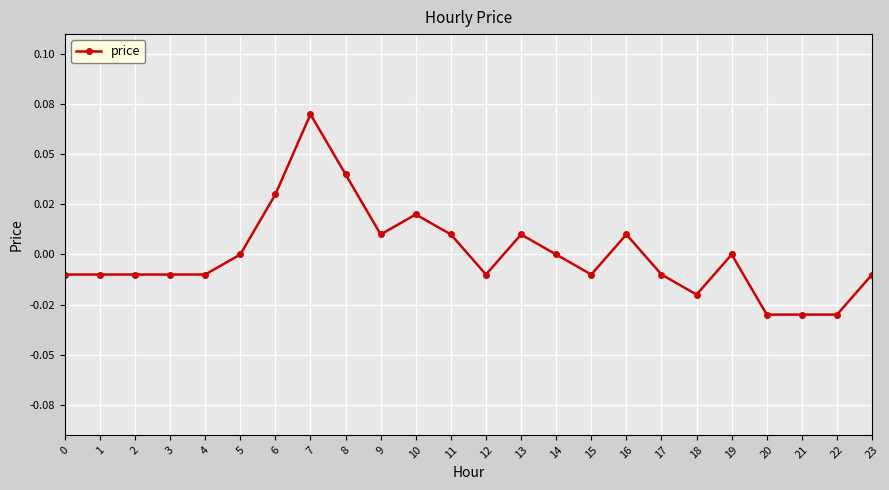

Where does the data first go above 0?

6